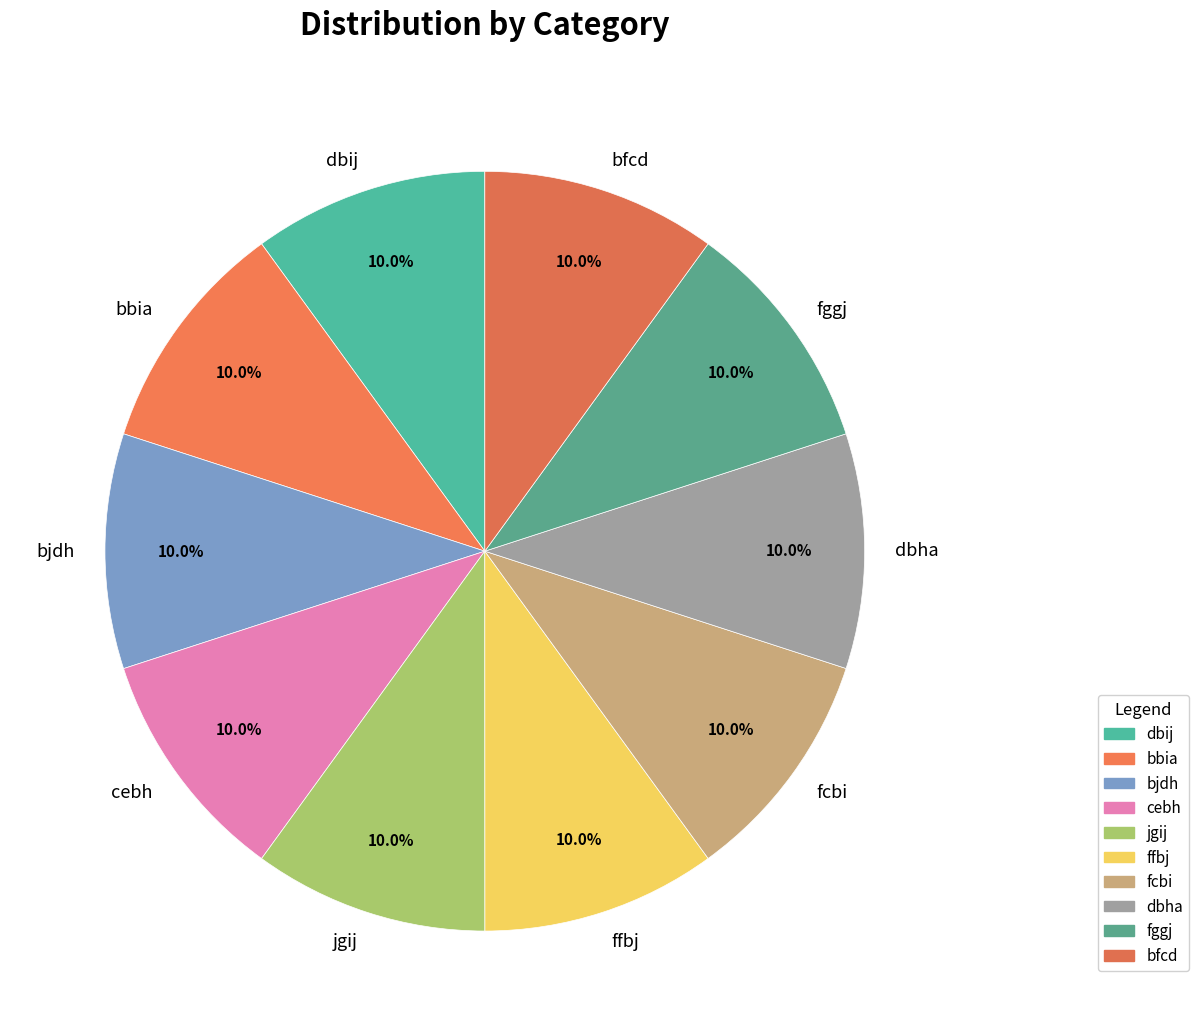

The bfcd slice represents 3% of the pie. True or false?

False